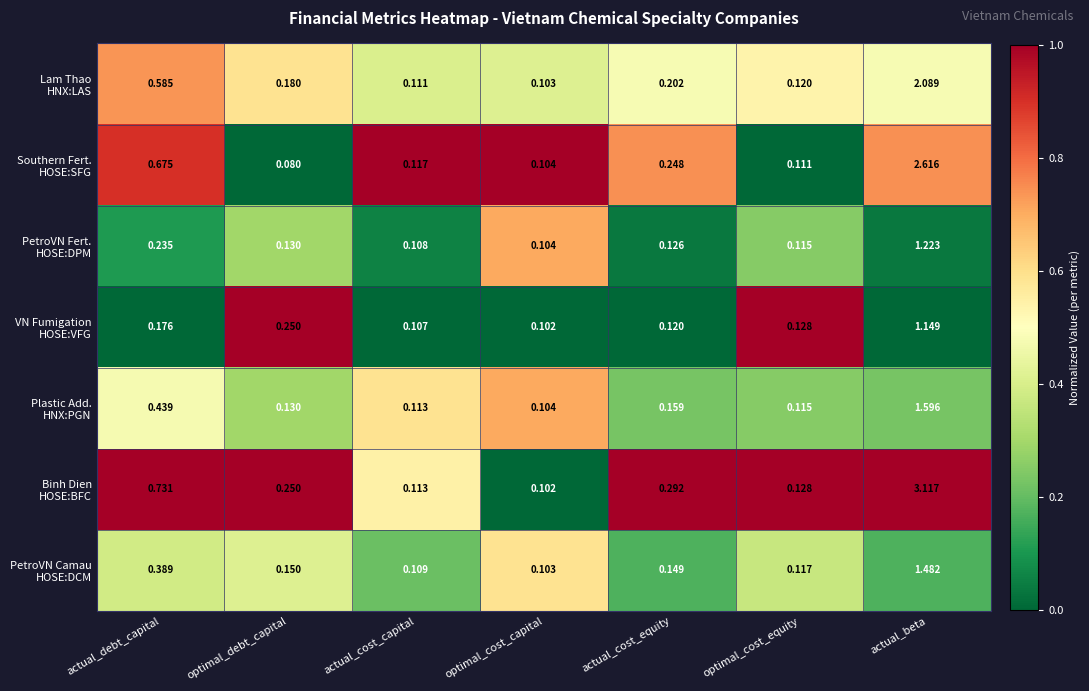

Which label corresponds to the largest value in the chart?

actual_beta